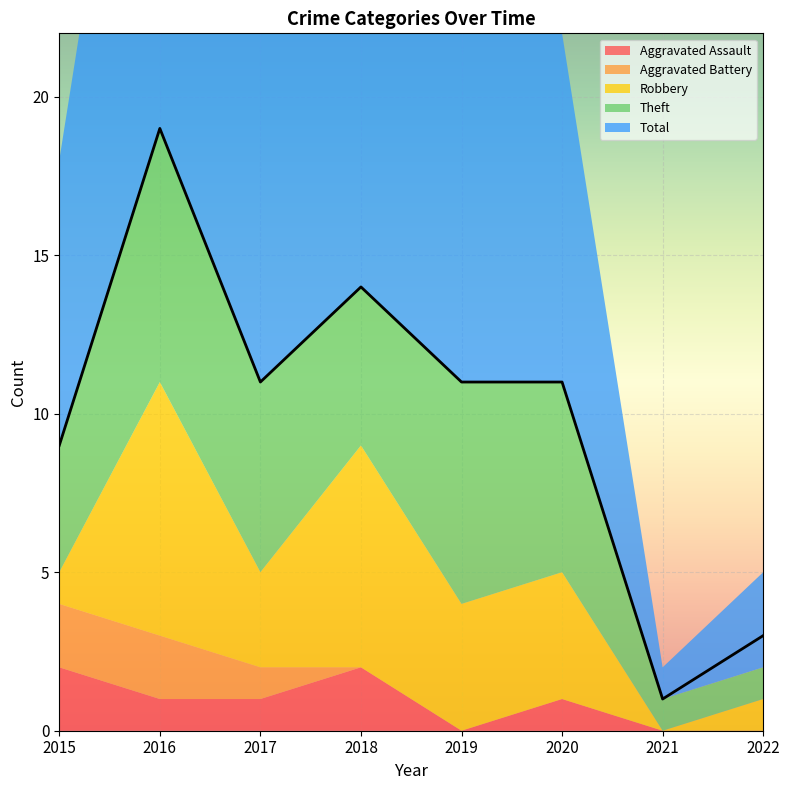

Rank the categories by Robbery value from lowest to highest.

2021, 2015, 2022, 2017, 2019, 2020, 2018, 2016